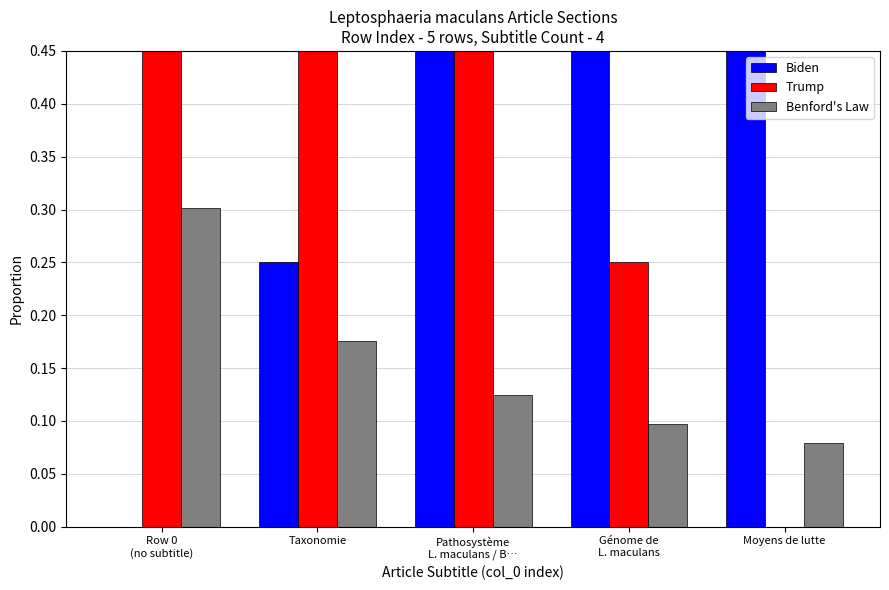

How many bars are there in each group?

3